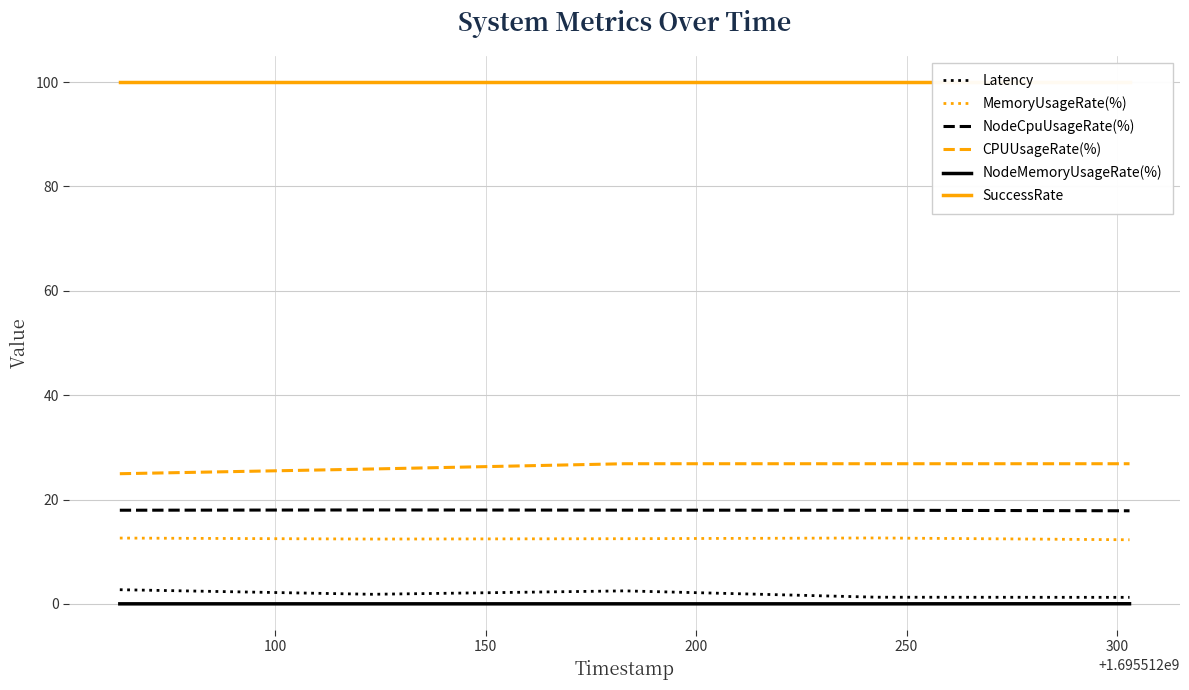

What is the lowest value of the CPUUsageRate(%) series?

24.9